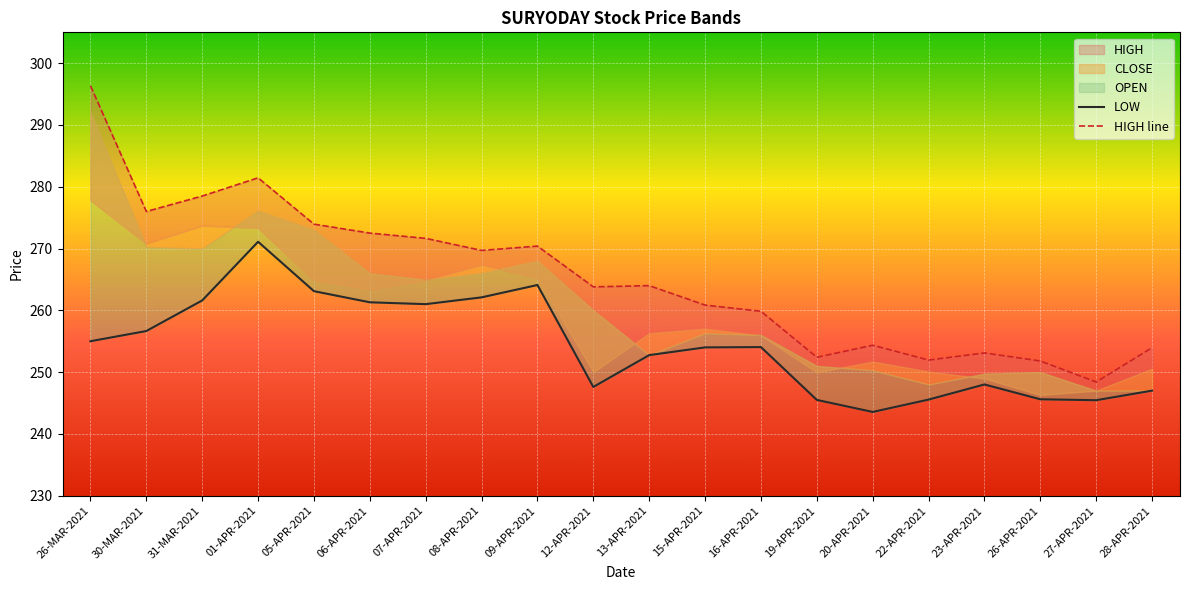

Reading left to right, transcribe all the data shown in this chart.

LOW: 26-MAR-2021=255.0	30-MAR-2021=256.6	31-MAR-2021=261.6	01-APR-2021=271.1	05-APR-2021=263.1	06-APR-2021=261.3	07-APR-2021=261.0	08-APR-2021=262.1	09-APR-2021=264.1	12-APR-2021=247.6	13-APR-2021=252.8	15-APR-2021=254.0	16-APR-2021=254.1	19-APR-2021=245.5	20-APR-2021=243.6	22-APR-2021=245.6	23-APR-2021=248.0	26-APR-2021=245.6	27-APR-2021=245.4	28-APR-2021=247.0
HIGH line: 26-MAR-2021=296.4	30-MAR-2021=276.0	31-MAR-2021=278.5	01-APR-2021=281.4	05-APR-2021=273.9	06-APR-2021=272.5	07-APR-2021=271.6	08-APR-2021=269.7	09-APR-2021=270.4	12-APR-2021=263.8	13-APR-2021=264.0	15-APR-2021=260.9	16-APR-2021=259.9	19-APR-2021=252.4	20-APR-2021=254.3	22-APR-2021=251.9	23-APR-2021=253.1	26-APR-2021=251.8	27-APR-2021=248.4	28-APR-2021=253.9